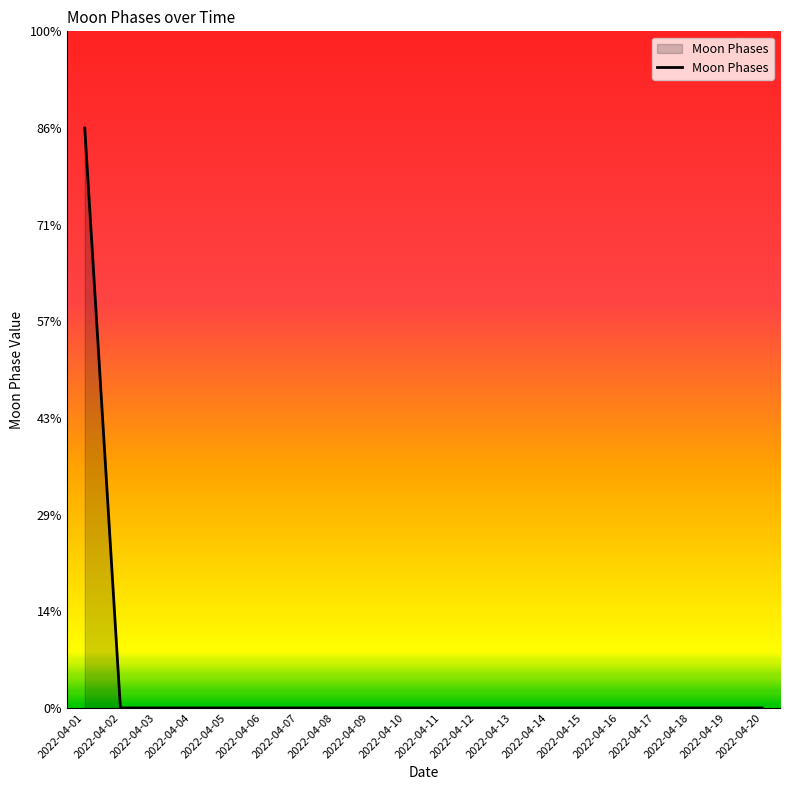

Between 2022-04-14 and 2022-04-05, which is larger?

2022-04-14